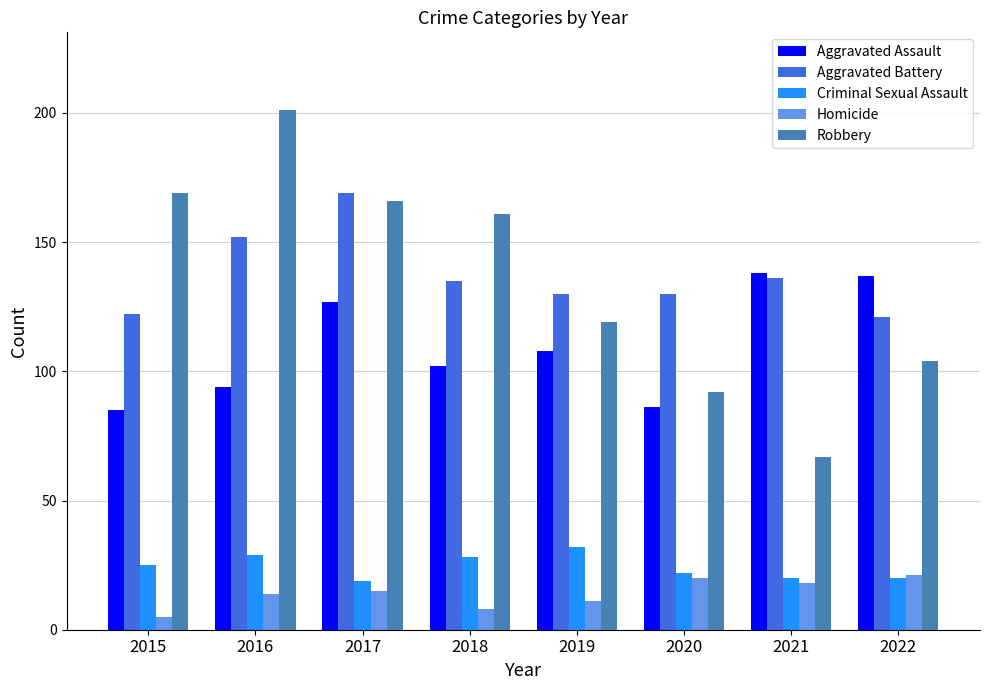

What are all the series names shown in the legend?

Aggravated Assault, Aggravated Battery, Criminal Sexual Assault, Homicide, Robbery